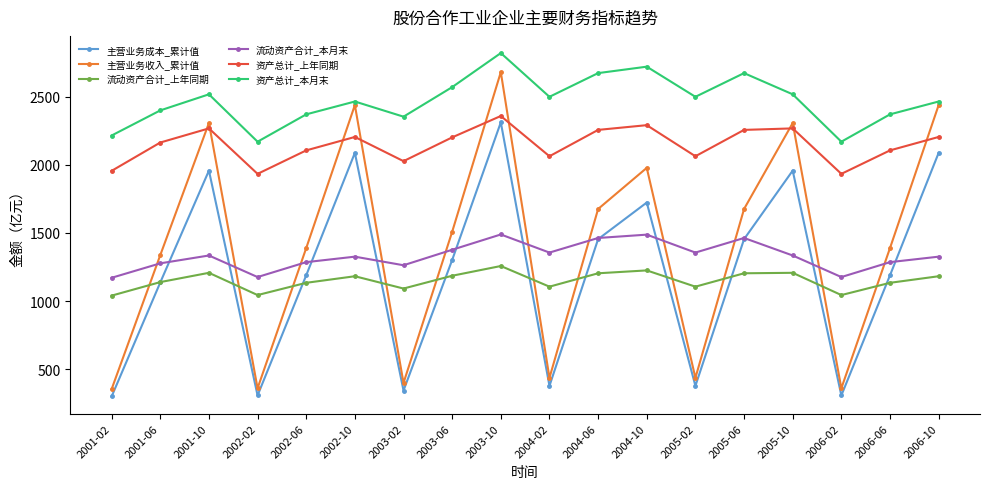

True or false: 资产总计_本月末 and 主营业务收入_累计值 intersect in this chart.

False